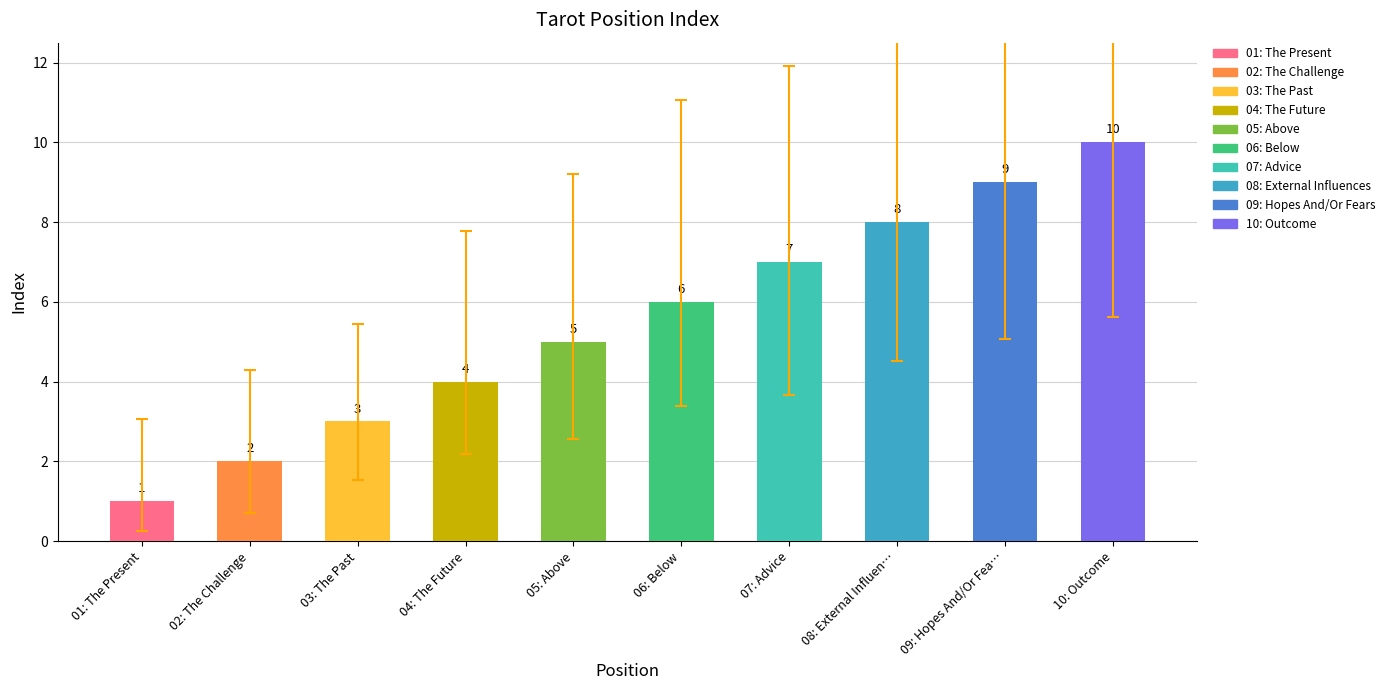

What is the label of the 9th bar from the right?

02: The Challenge